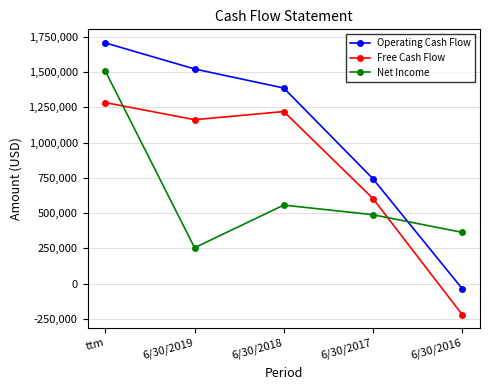

What is the value of the Free Cash Flow point at the 1st from the left?

1283254